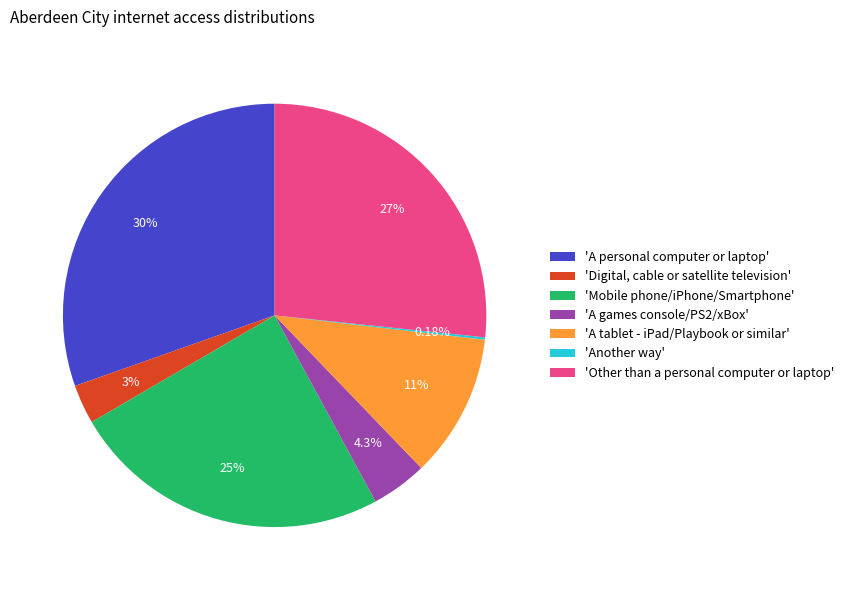

What is the ratio of the value at 'Digital, cable or satellite television' to the value at 'A tablet - iPad/Playbook or similar'?

0.3